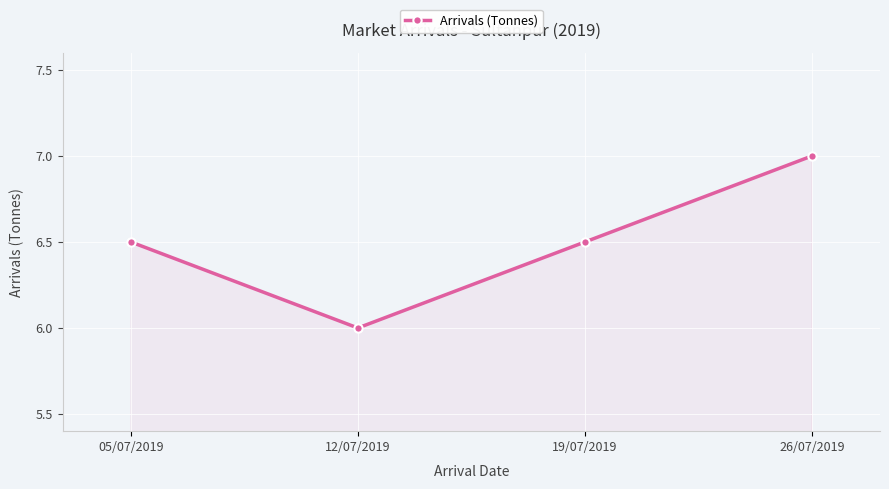

What is the difference between the values at 05/07/2019 and 26/07/2019?

0.5